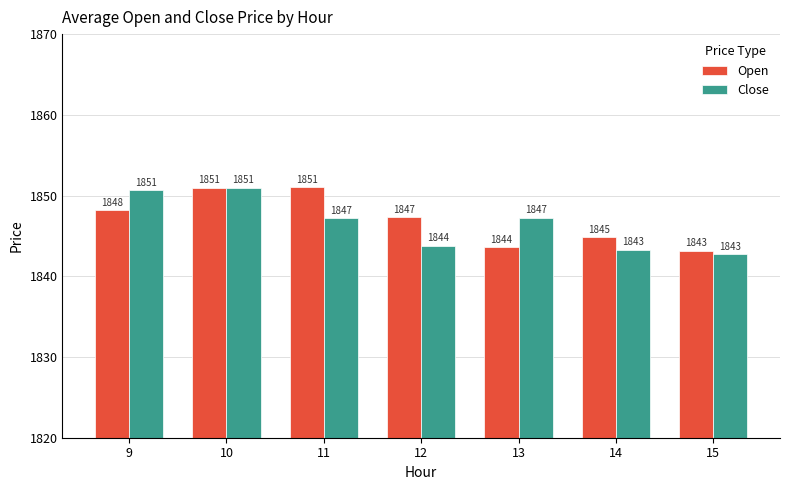

Rank the series by their average value, from lowest to highest.

Close, Open